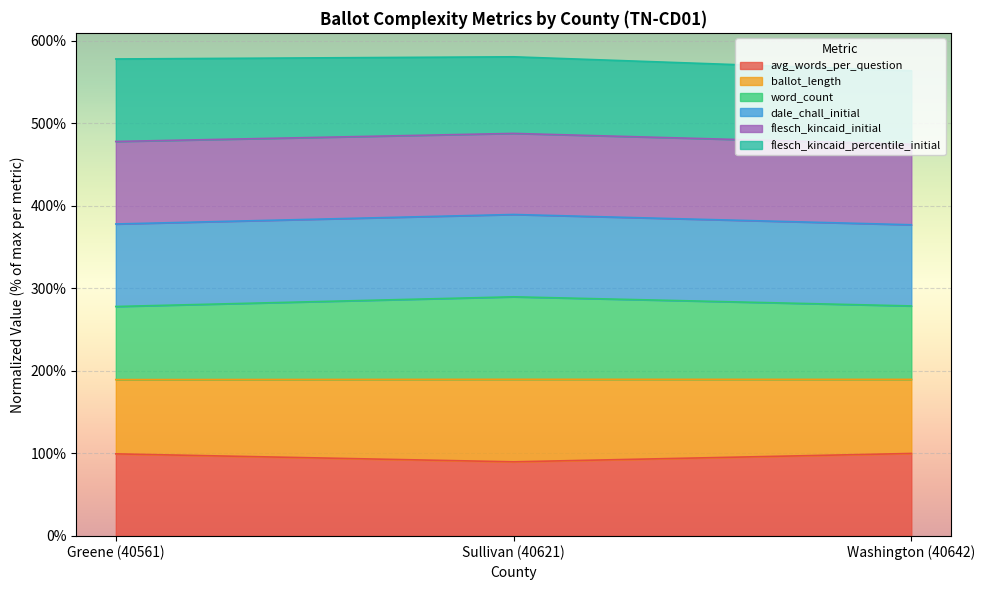

What is the total value across all series at Greene (40561)?

578.1